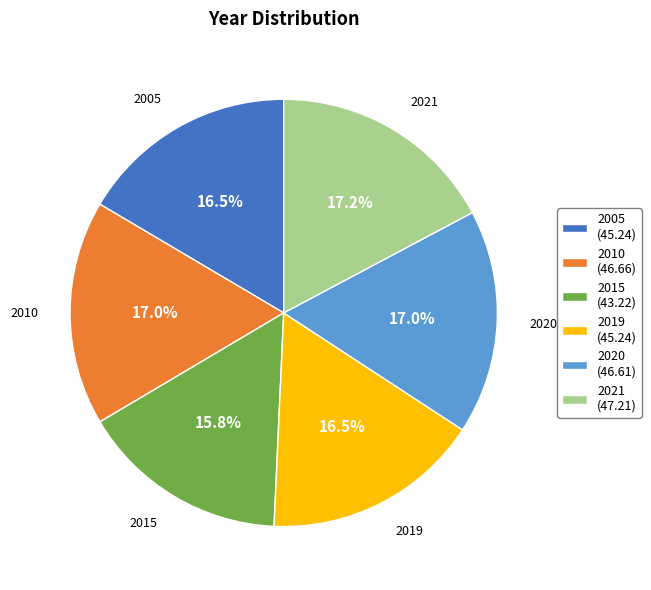

Is 2015 the majority of the pie?

No